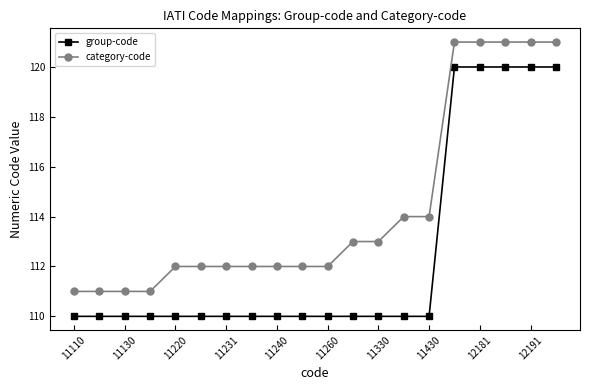

What is the maximum value for category-code?

121